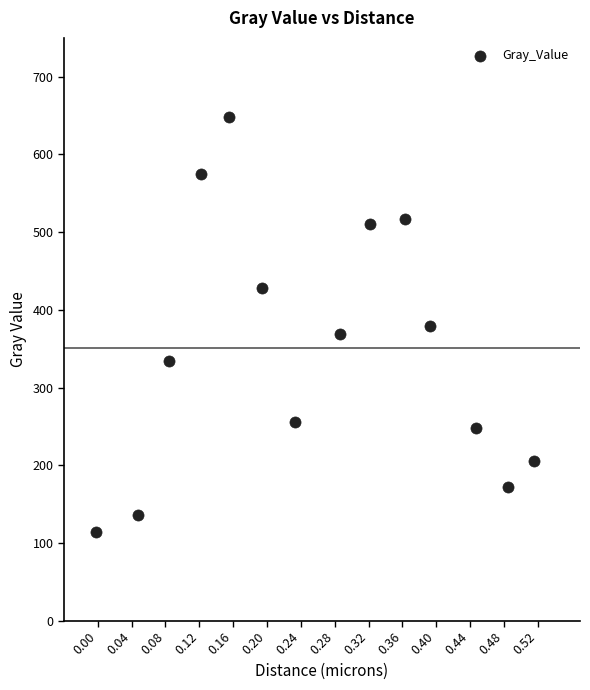

What is the range of X values (max minus min)?

0.5